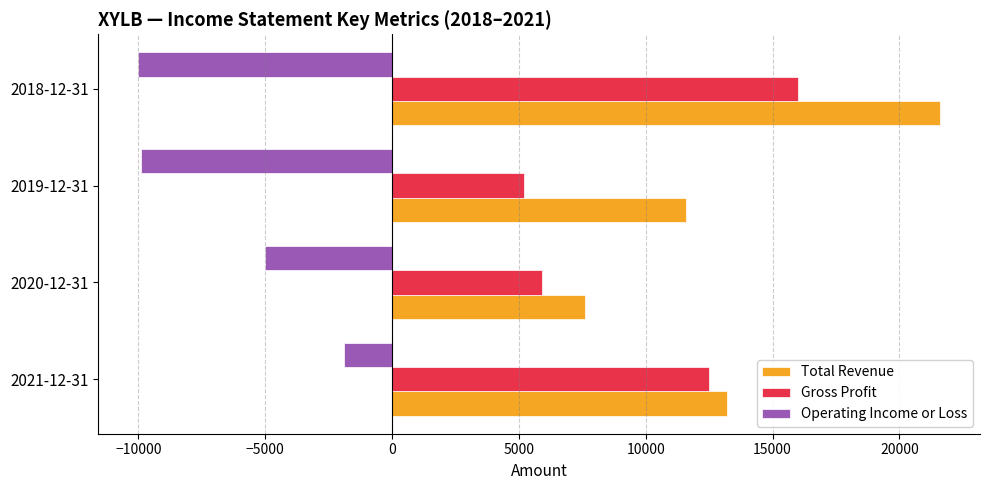

What is the spread (max minus min) of values at 2018-12-31?

31600